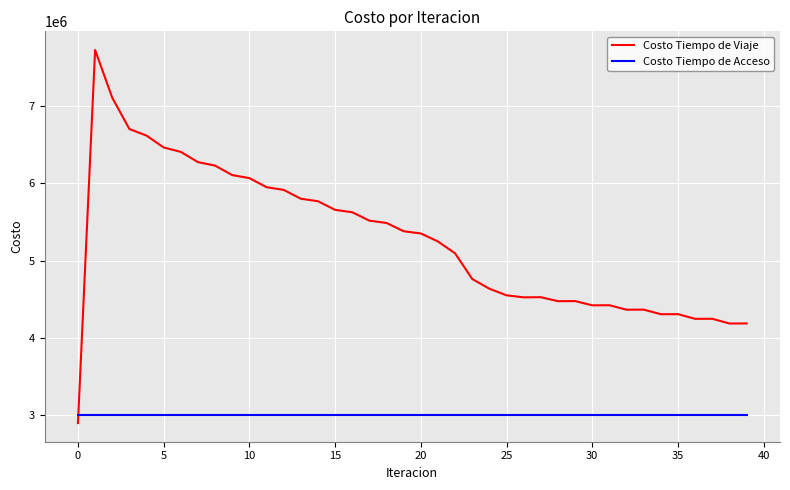

What is the lowest value of the Costo Tiempo de Viaje series?

2898609.7